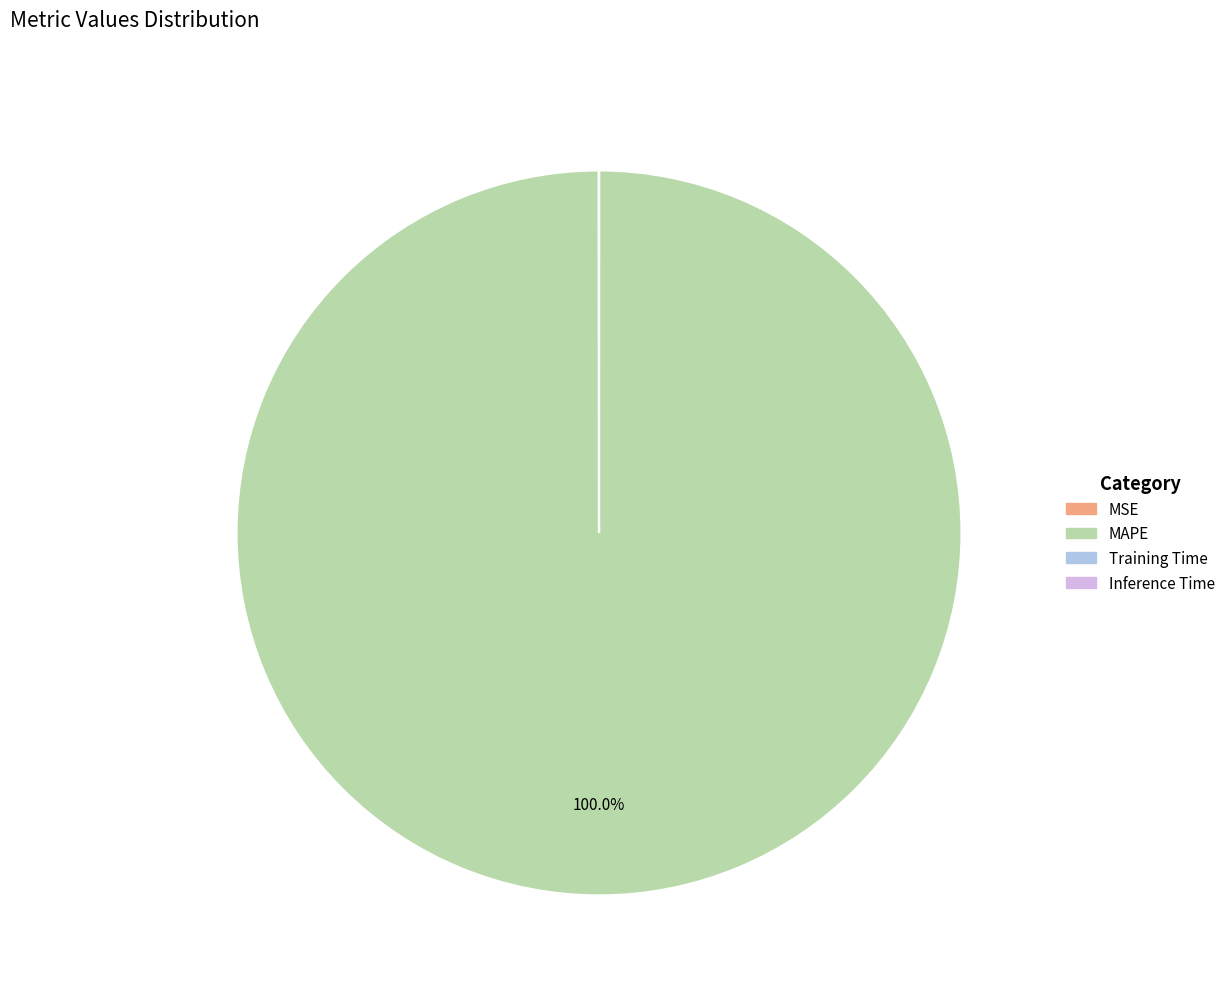

Which slice is the largest?

MAPE